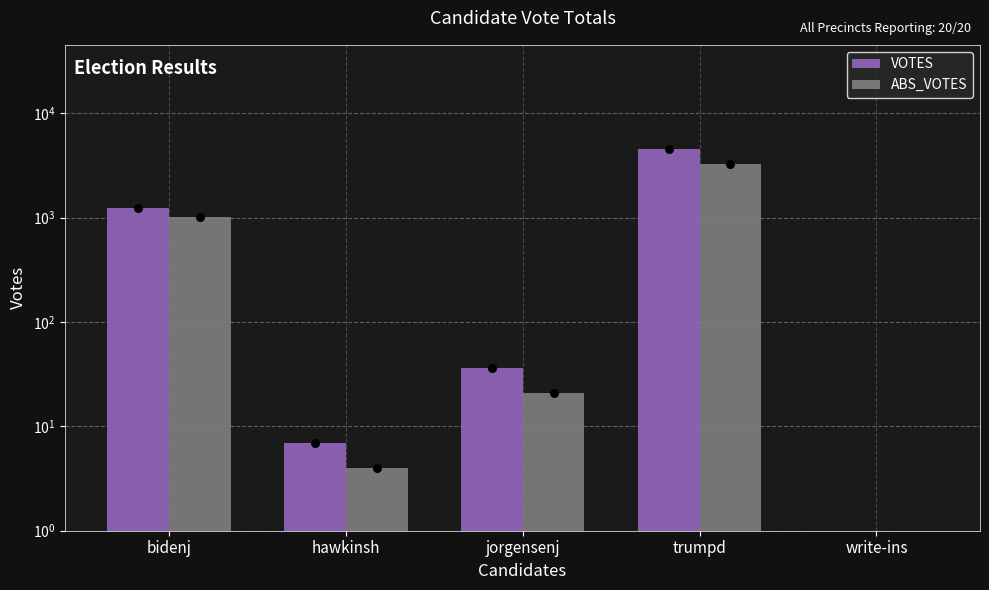

Which series contains the lowest Y value?

VOTES